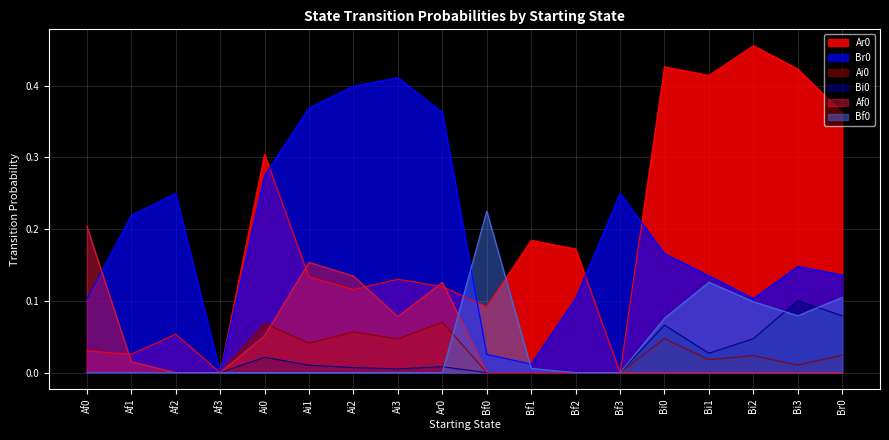

Which label corresponds to the largest value in the chart?

Bi2